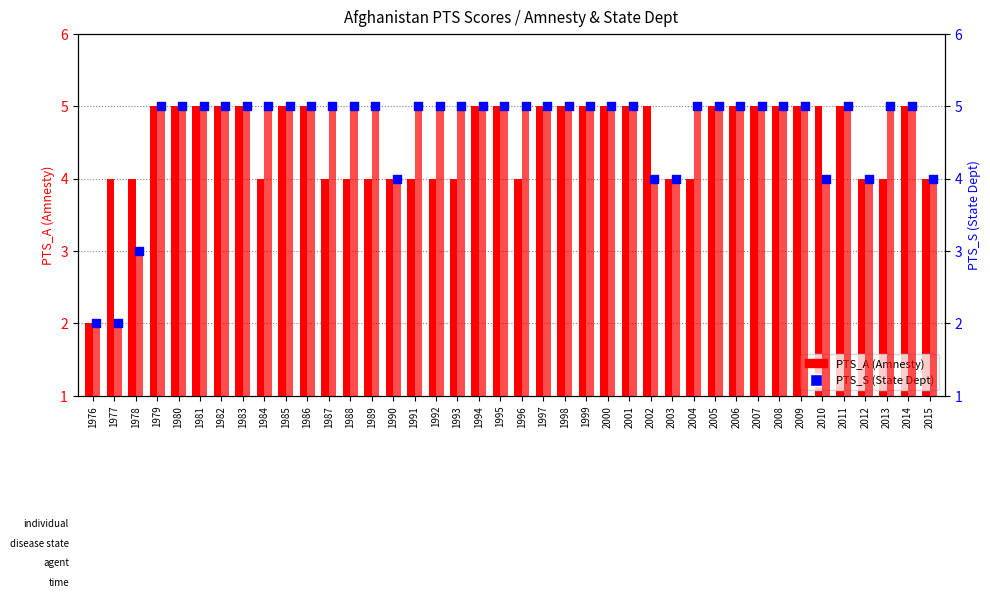

Which series has the largest total across all categories?

PTS_S bars